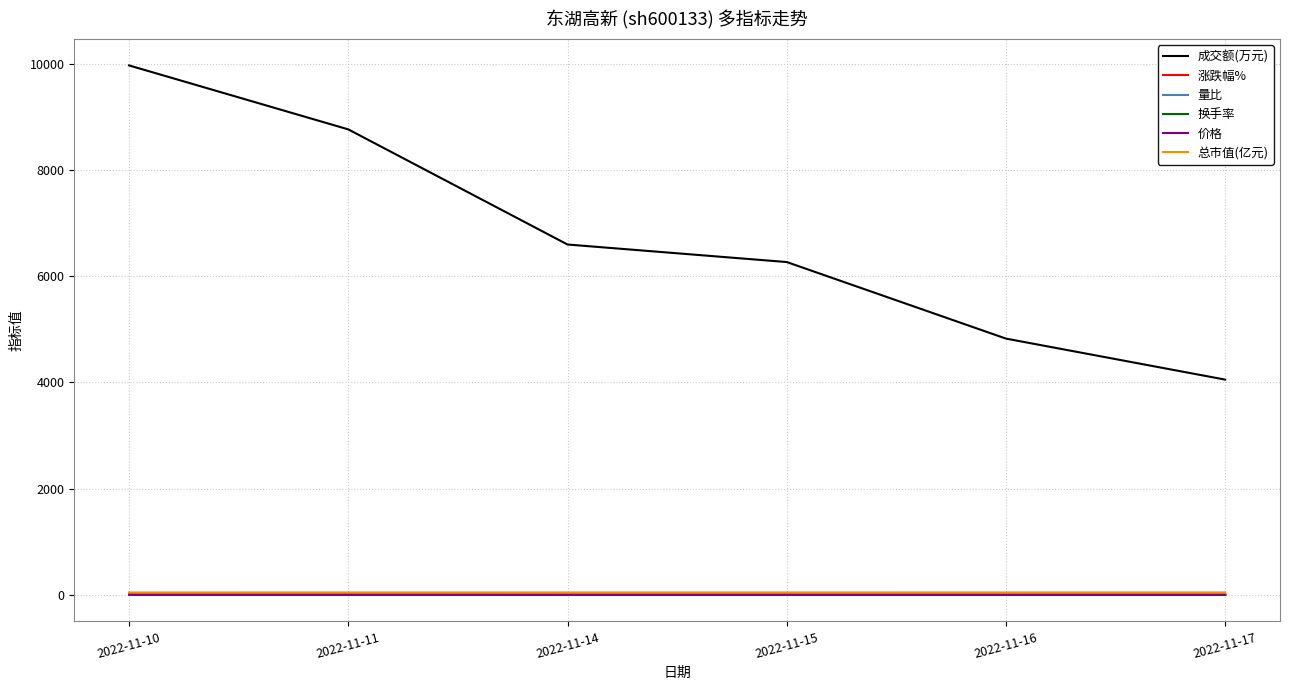

At which category is the sum across all series the highest?

2022-11-10